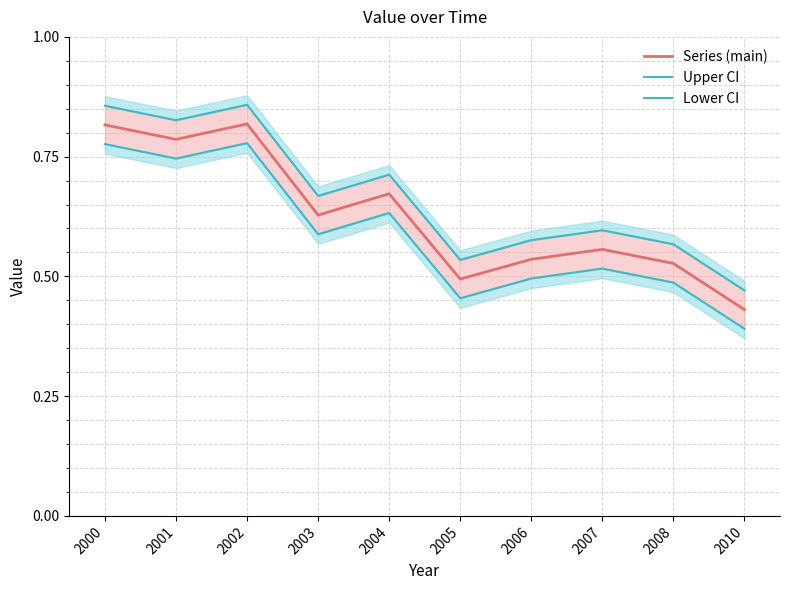

What is the greatest value displayed?

0.9